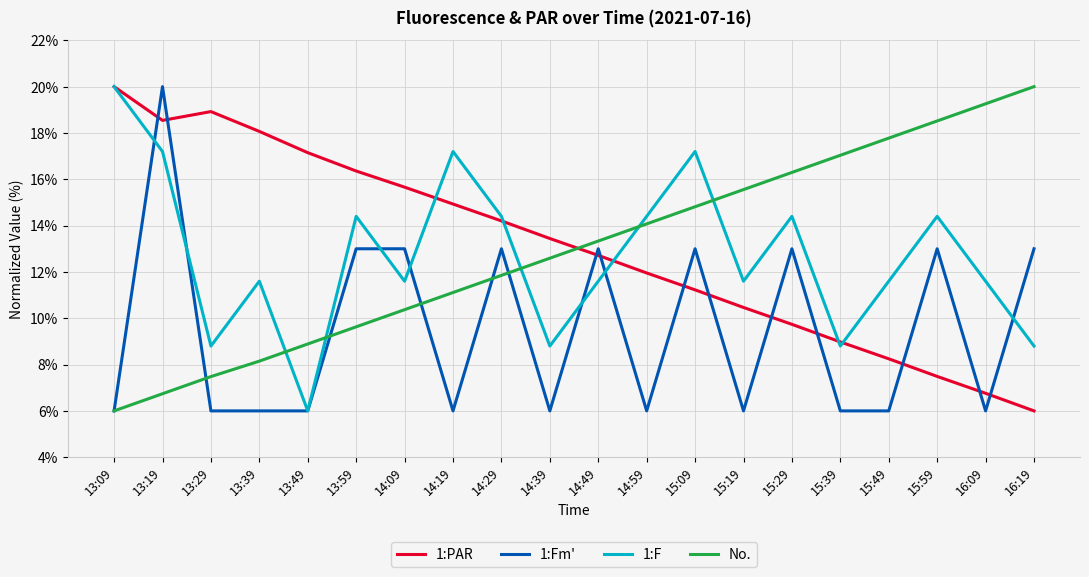

What is the maximum value shown in the chart?

20.0